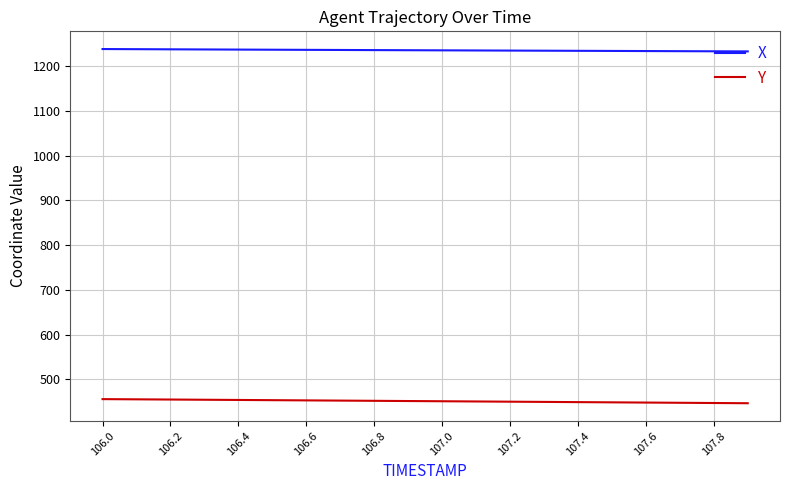

True or false: X and Y intersect in this chart.

False